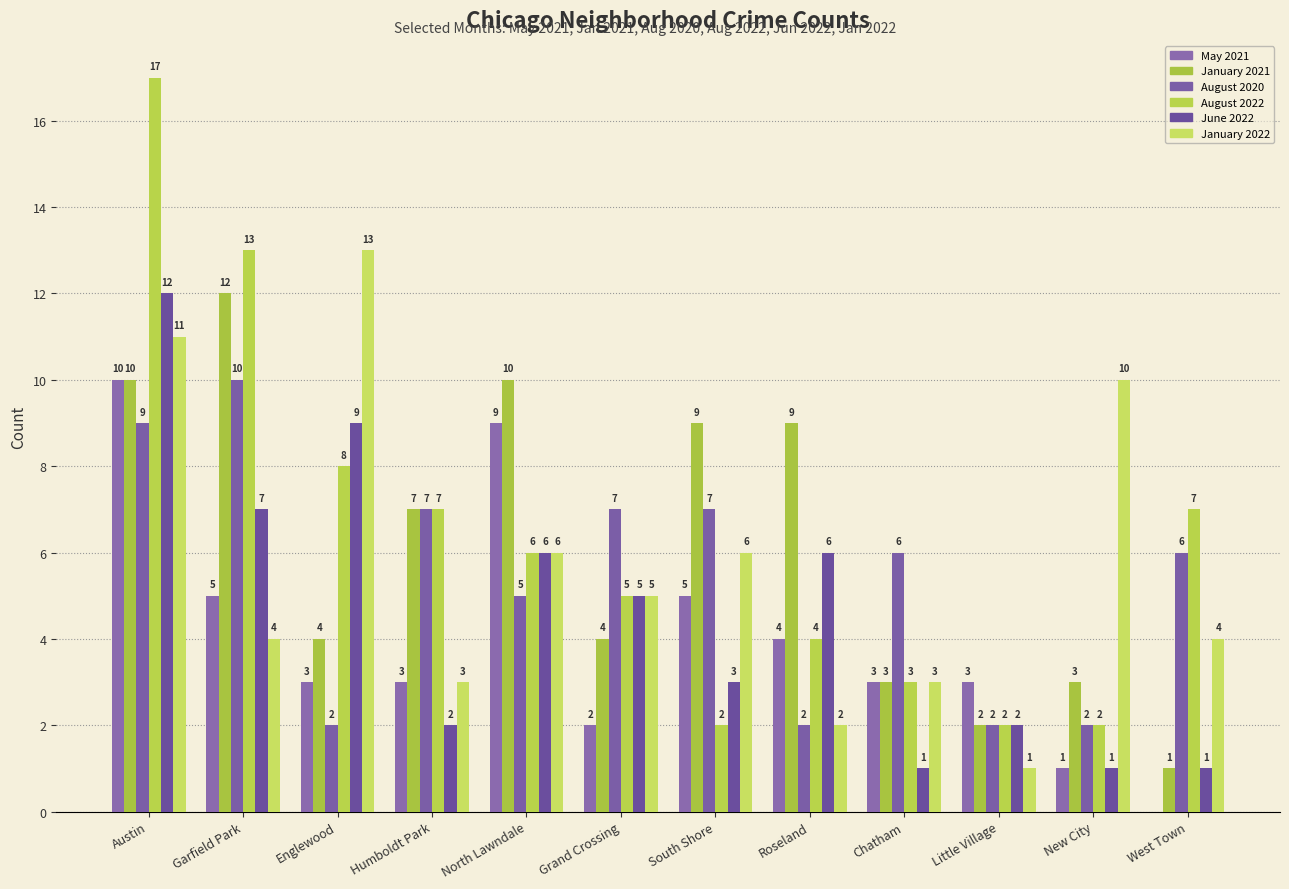

What is the difference between the maximum and minimum values in the June 2022 series?

11